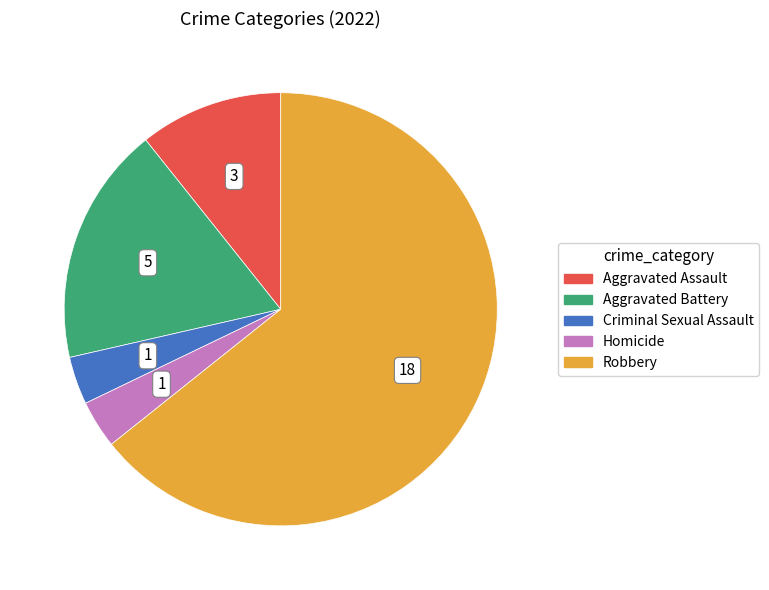

True or false: Aggravated Assault accounts for 11% of the total.

True